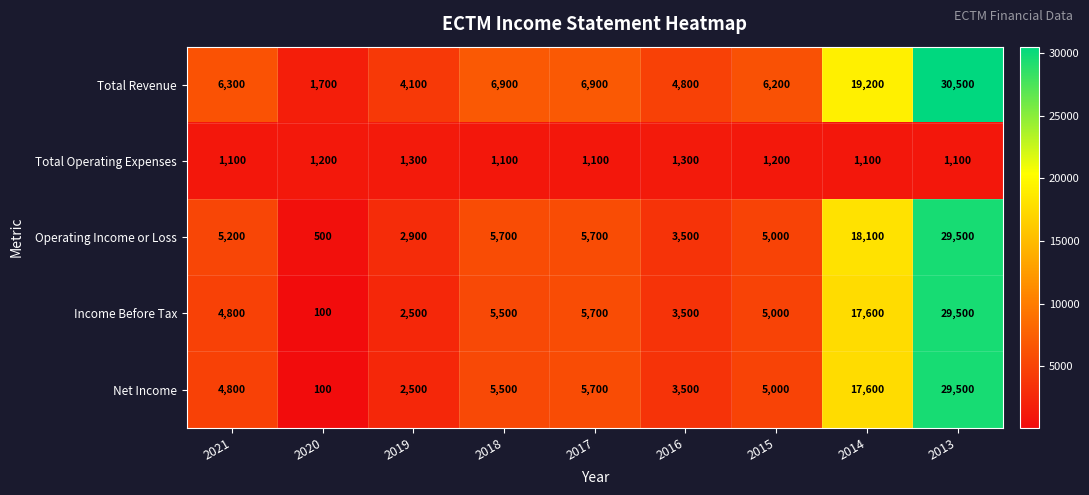

What is the difference between the maximum and second lowest values in the Operating Income or Loss series?

26600